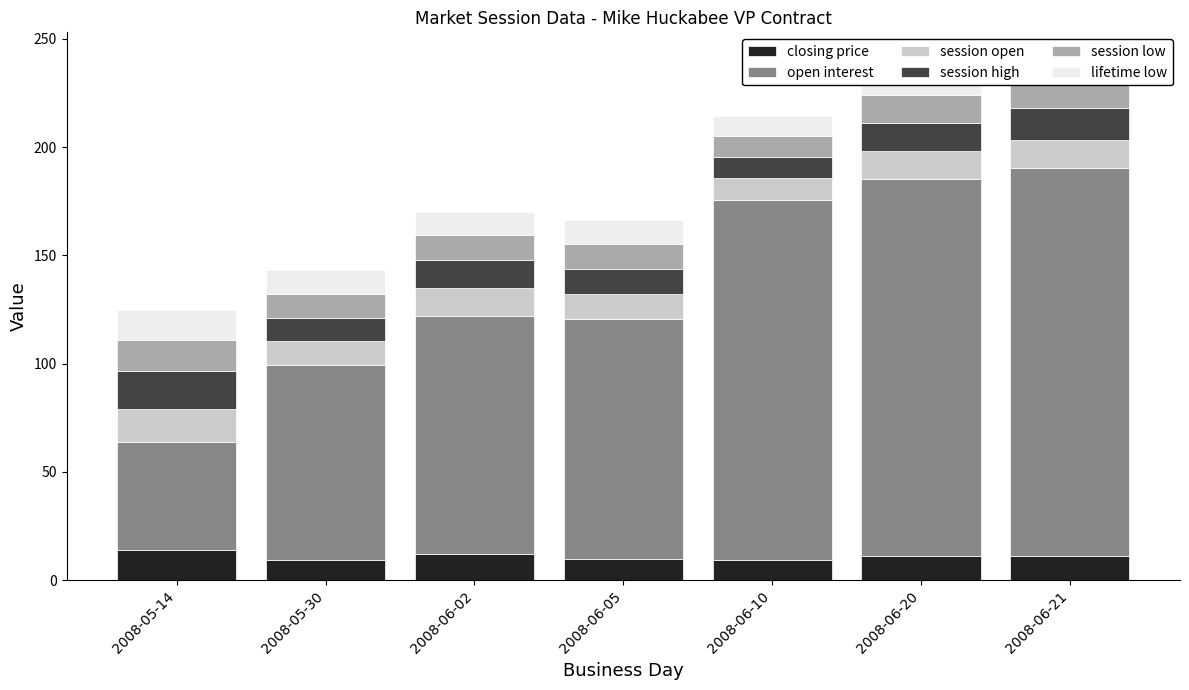

What is the difference between the session high values at 2008-06-02 and 2008-06-05?

1.4